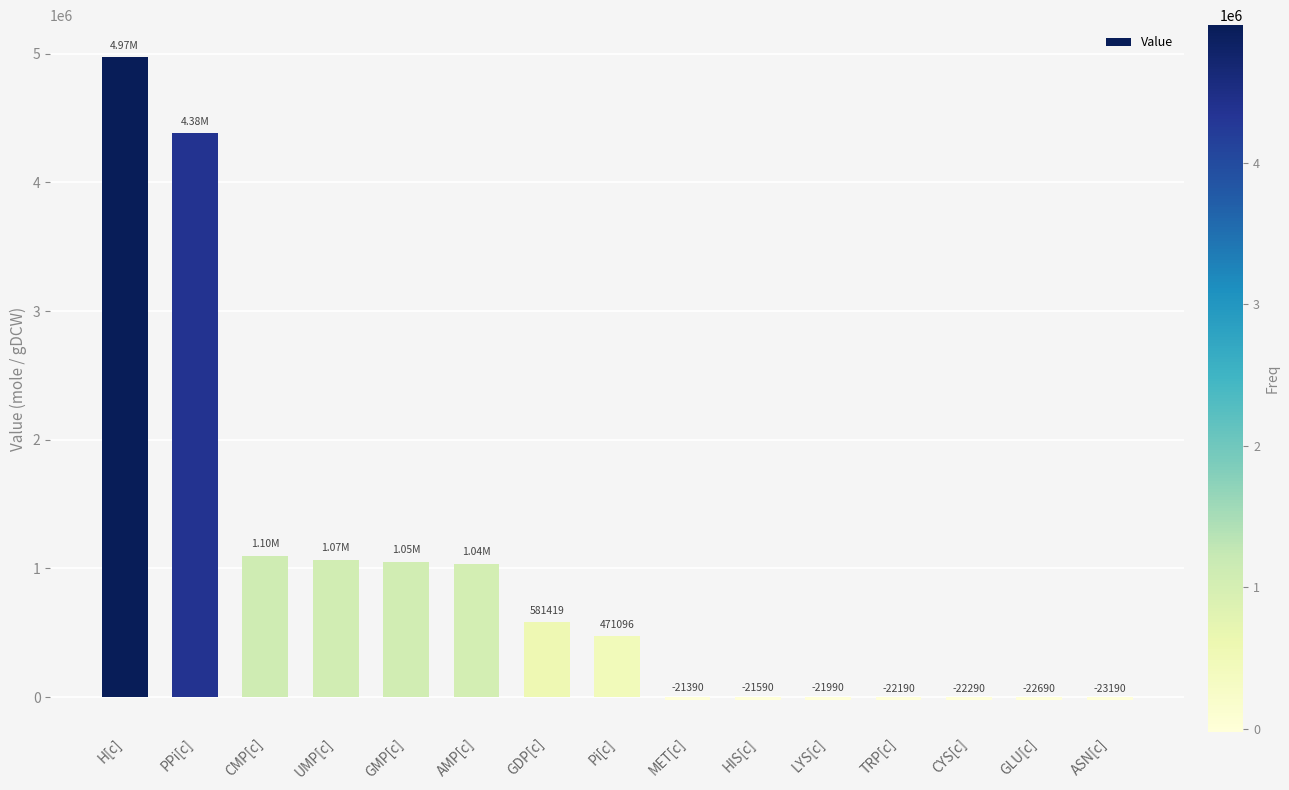

Are the bars horizontal?

No